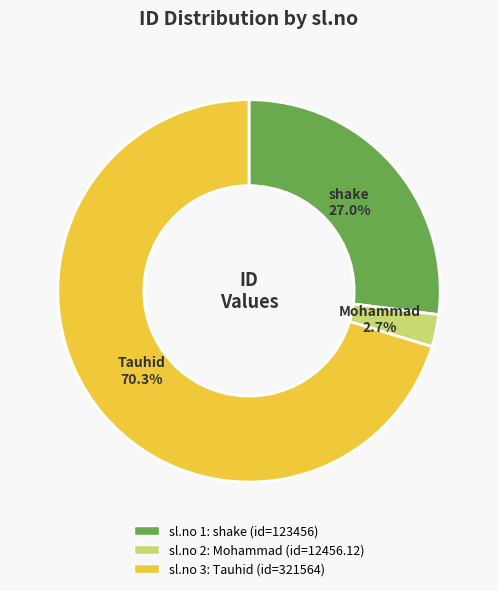

Is there any slice that represents more than half of the pie?

Yes